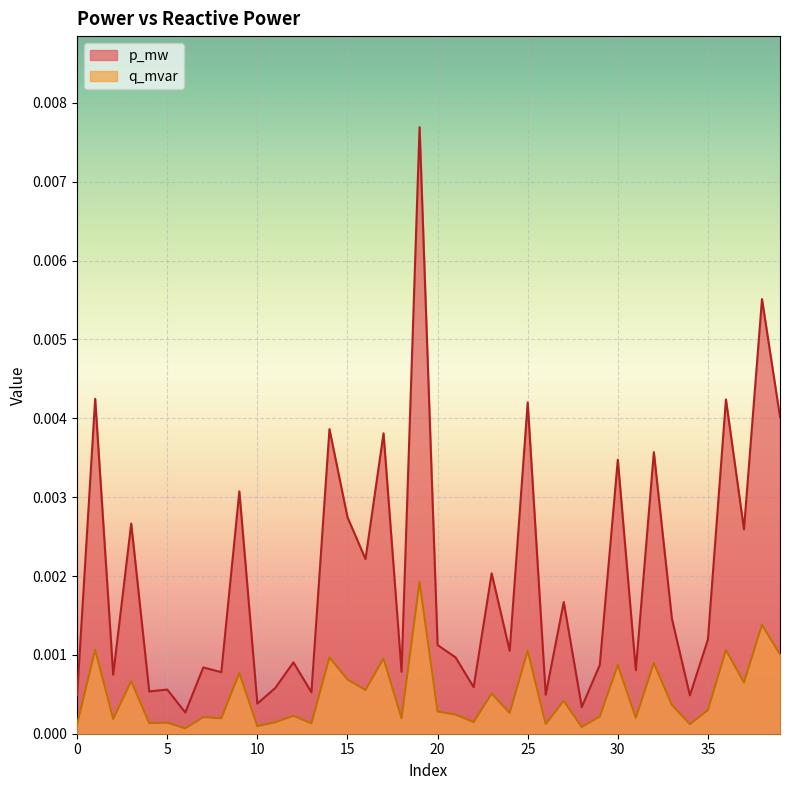

List the series in order of their overall mean, lowest first.

q_mvar, p_mw